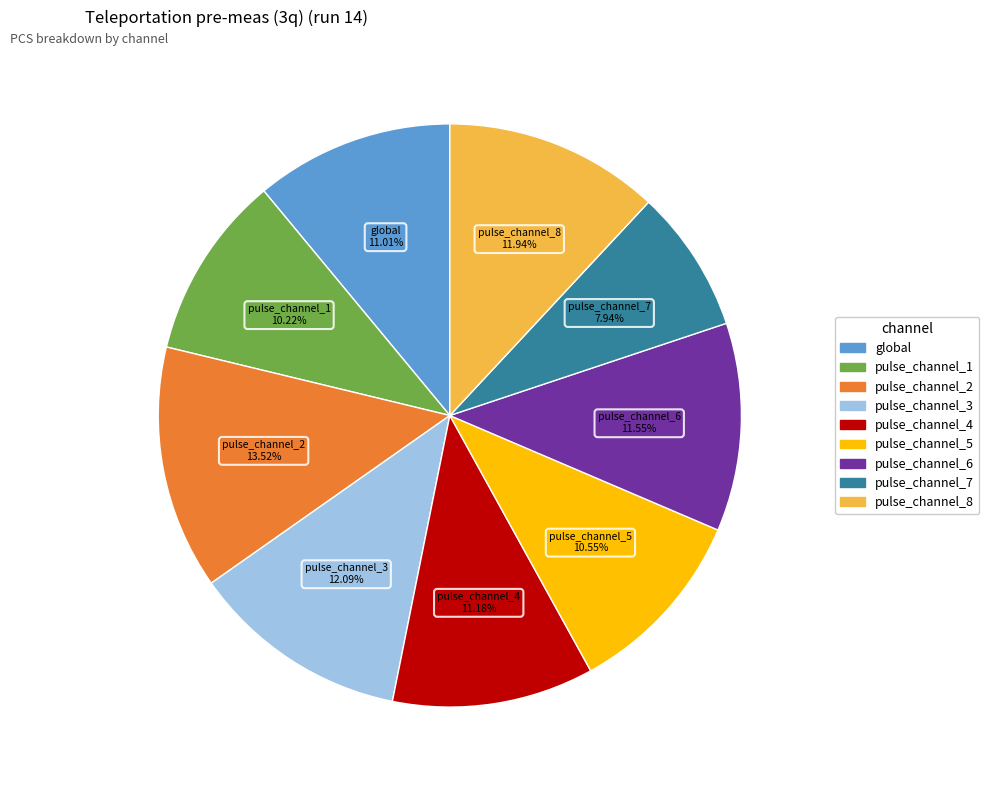

Count the number of slices in the pie.

9